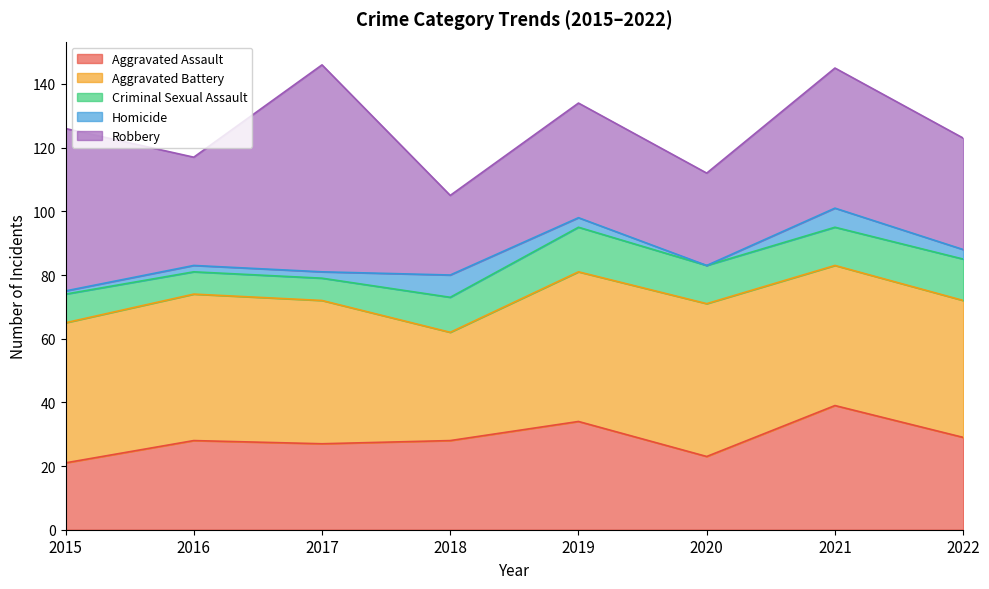

Rank the series at 2017 from lowest to highest value.

Homicide, Criminal Sexual Assault, Aggravated Assault, Aggravated Battery, Robbery